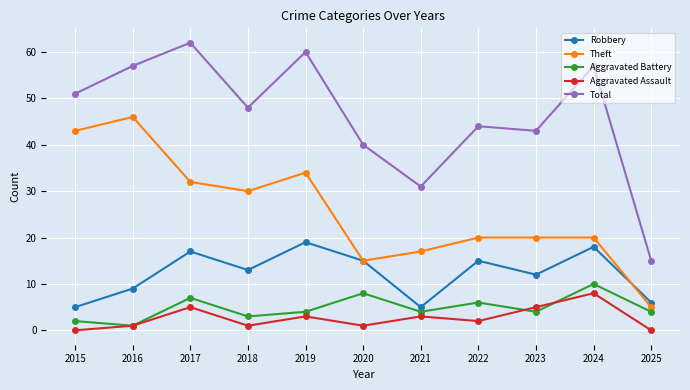

Where does the Aggravated Assault series first go above 2?

2017